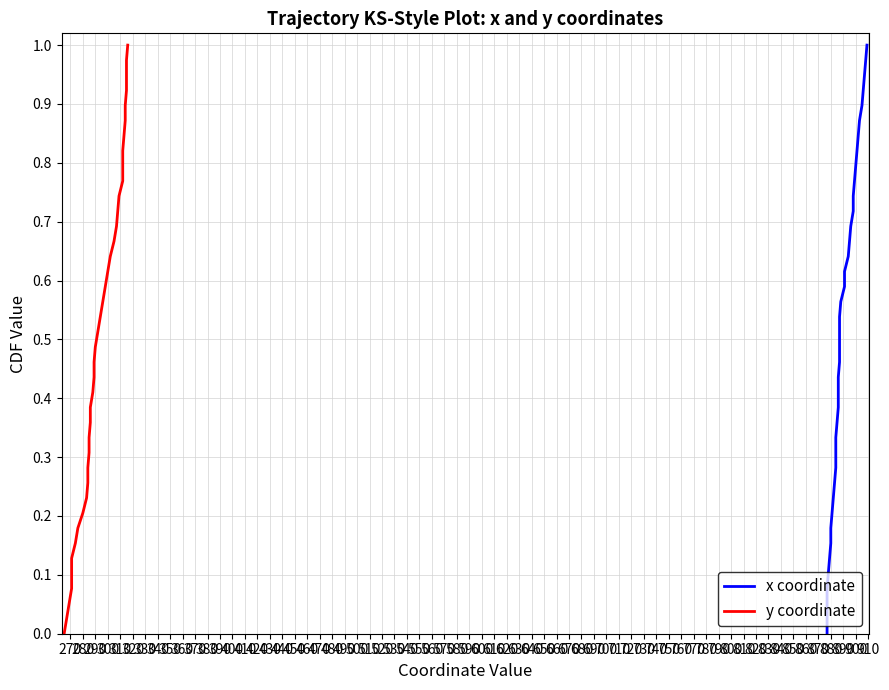

True or false: x coordinate and y coordinate cross at least once.

False